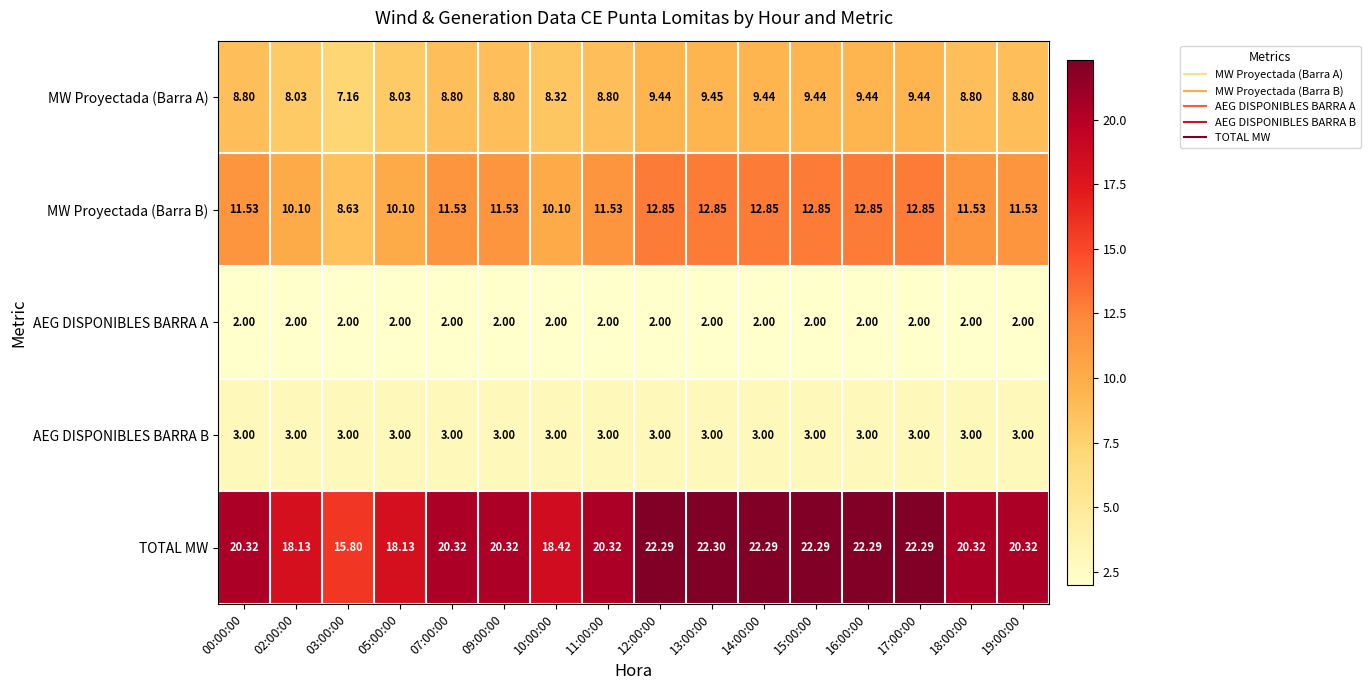

Which series has the largest total across all categories?

TOTAL MW